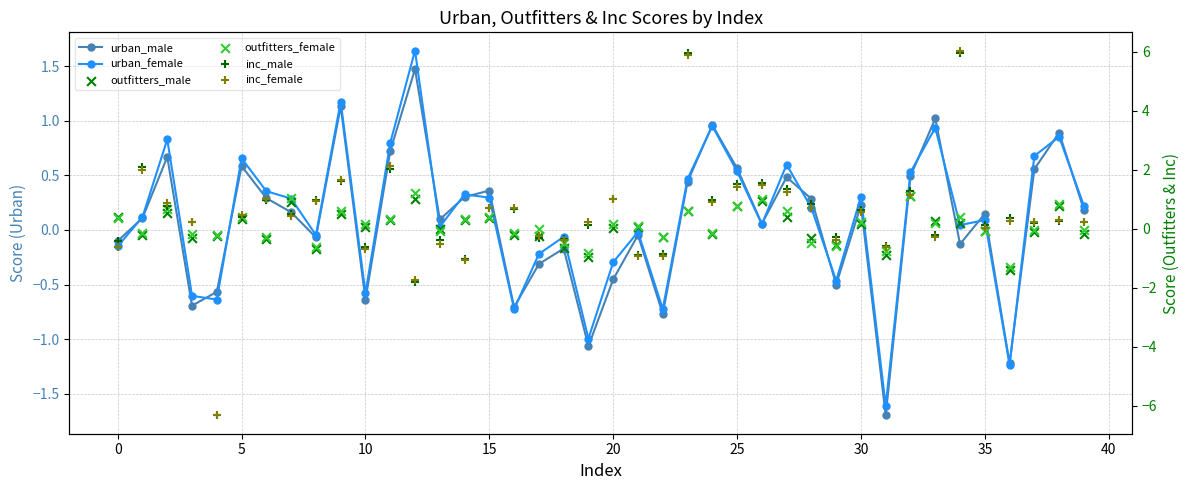

Is the value of outfitters_male at 20 greater than the value of urban_male at 25?

Yes